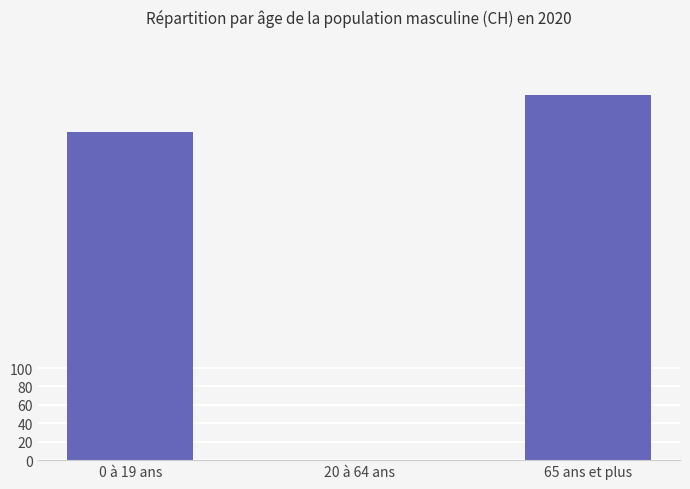

How many values are between 0 and 397?

3